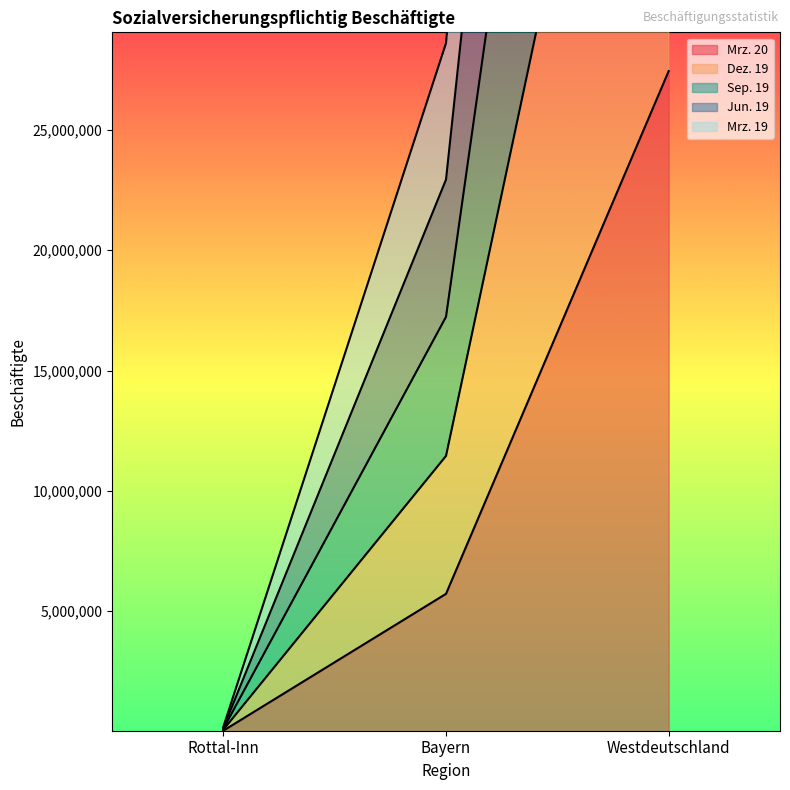

What is the value of the Dez. 19 point at the 3rd from the left?

54951240